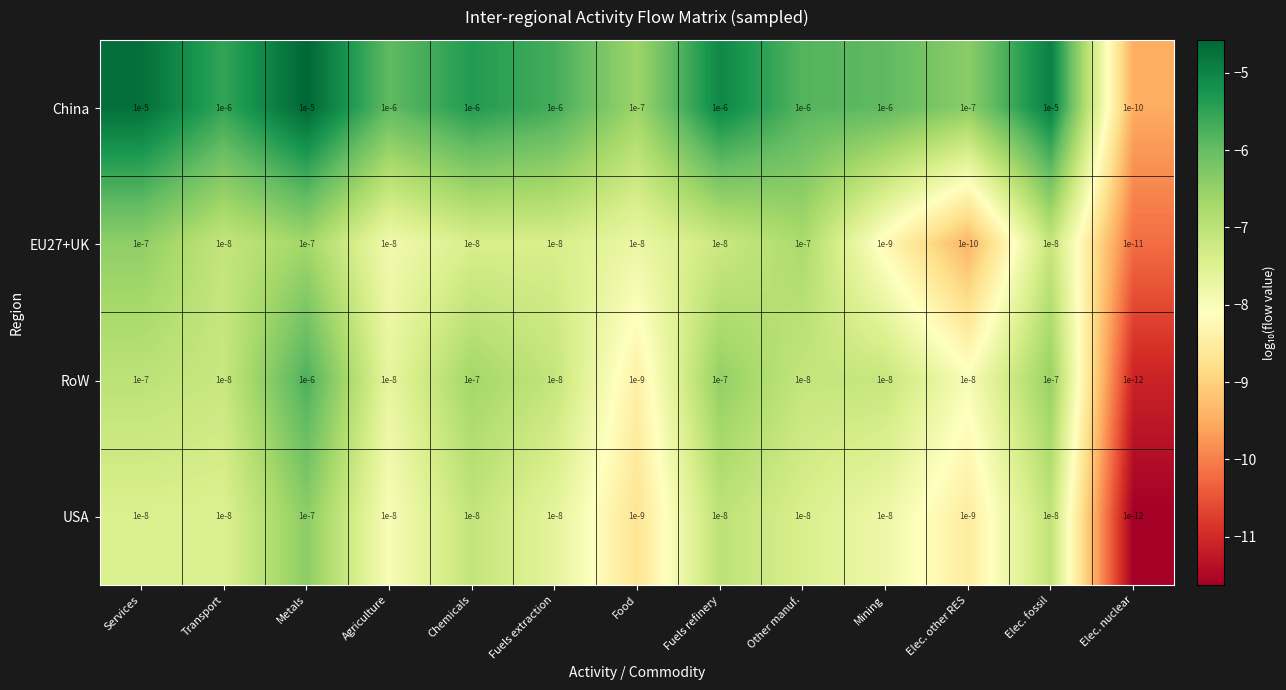

The value of USA at Agriculture is 0.0. True or false?

True